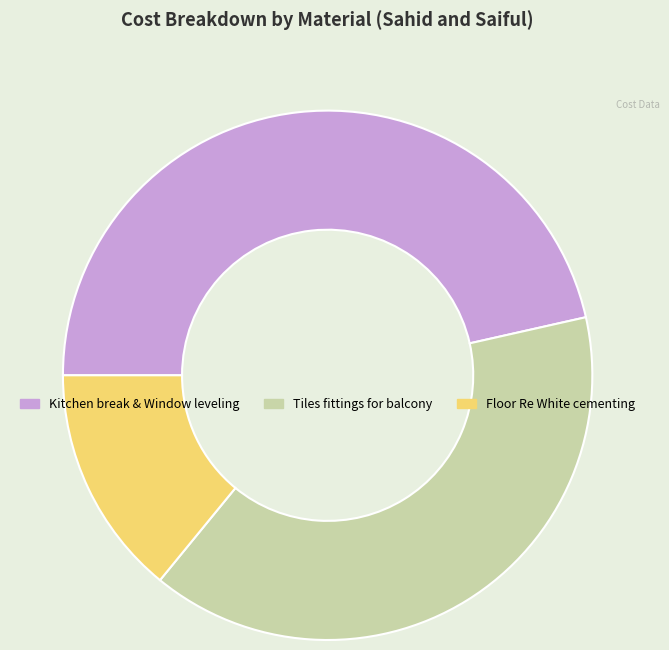

True or false: Floor Re White cementing accounts for 14% of the total.

True